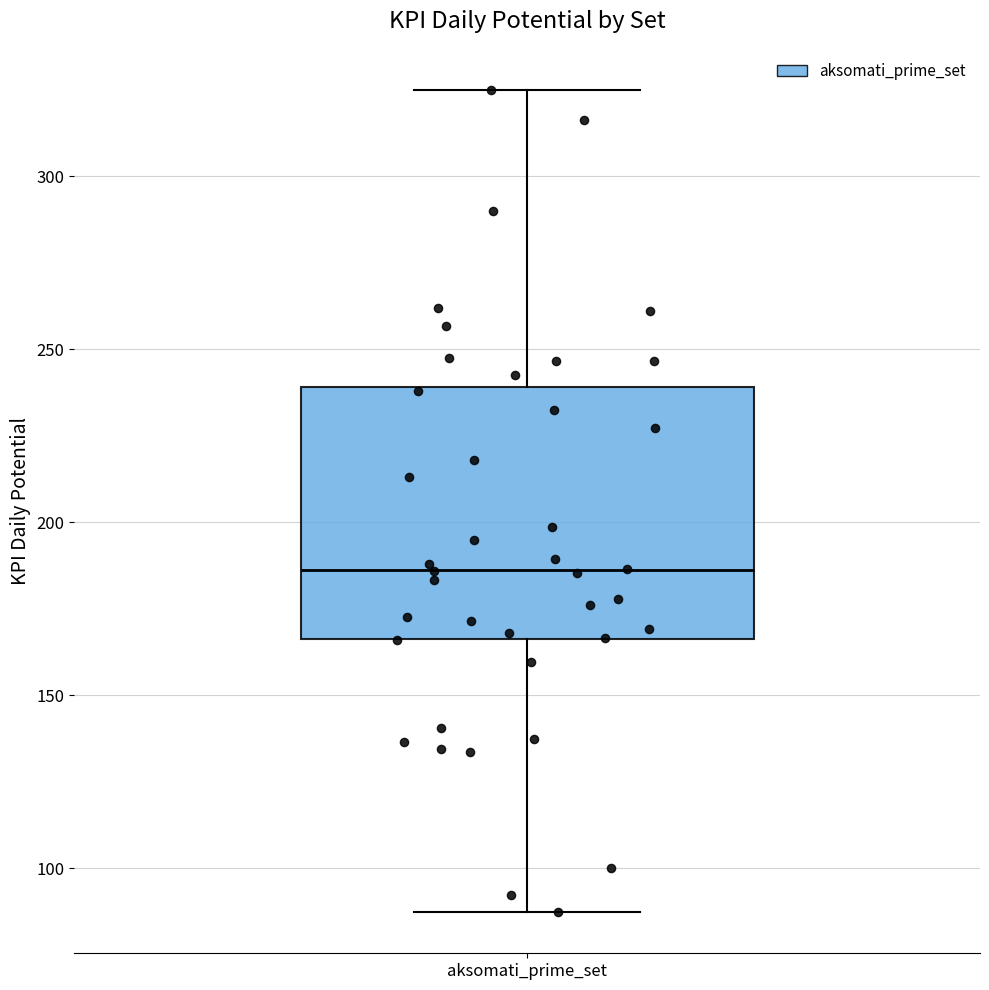

Transcribe this box plot: give where the median line is, the range the box spans, and where the two whiskers end, as read against the y-axis. The values are not printed on the chart, so give them approximately, as read against the axis.

median 185, box 165 to 240, whiskers 85 to 325